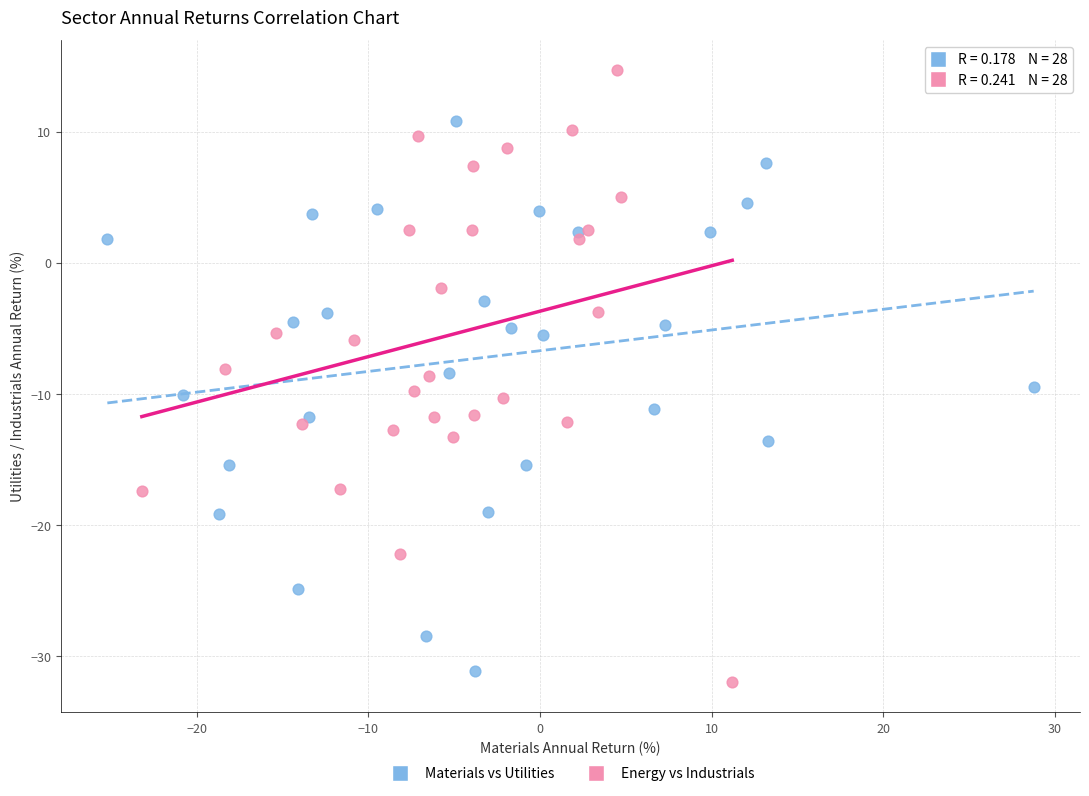

Which series contains the highest Y value?

Energy vs Industrials